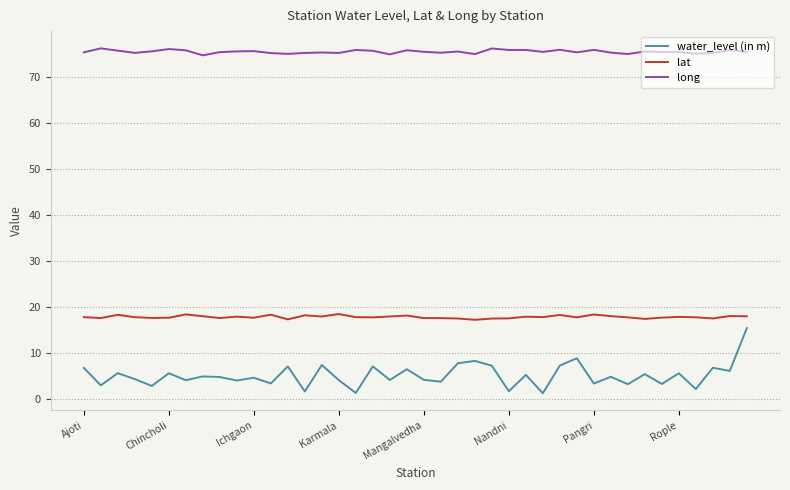

Is this an area chart (filled region under the line)?

No